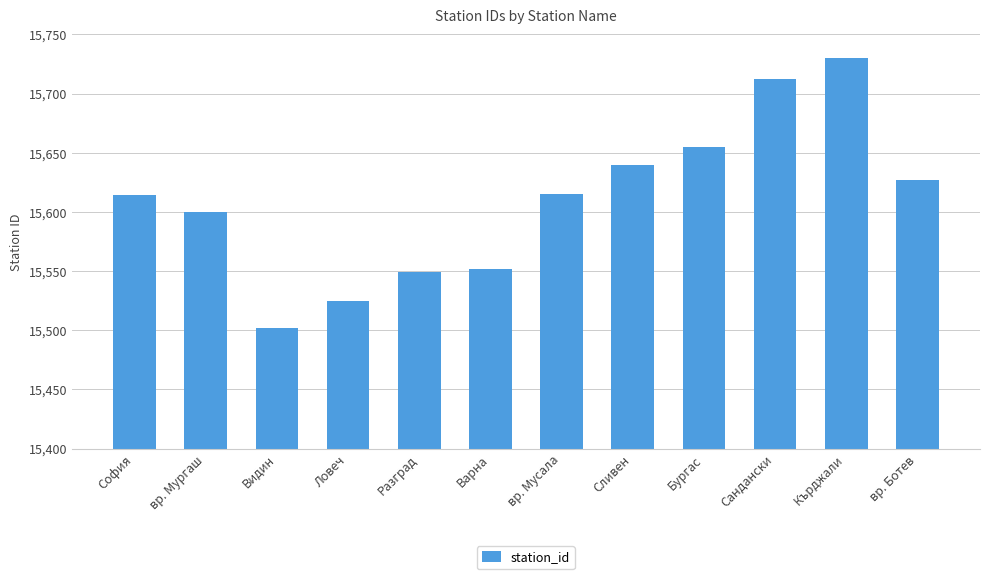

Between Кърджали and София, which is larger?

Кърджали